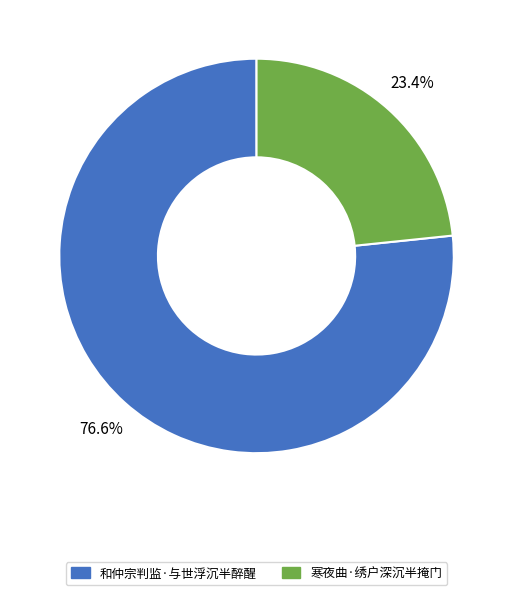

What is the largest slice in the pie chart?

和仲宗判监·与世浮沉半醉醒